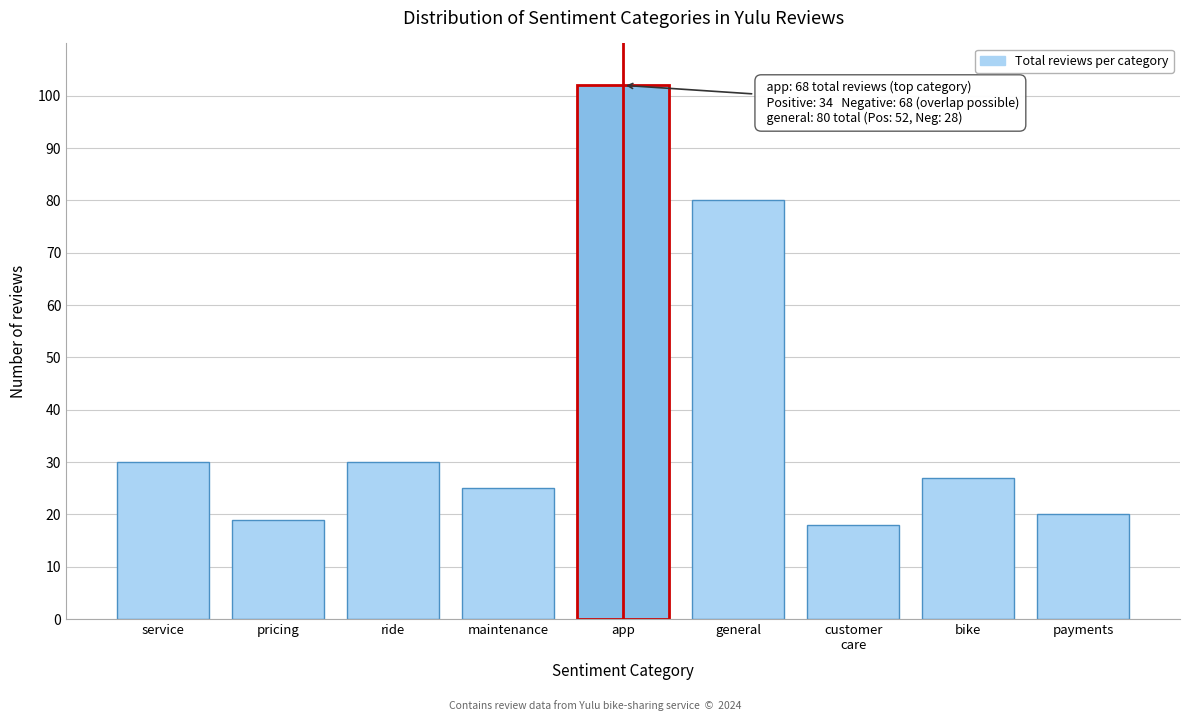

Reading right to left, what are all the values shown in this chart?

20	27	18	80	102	25	30	19	30